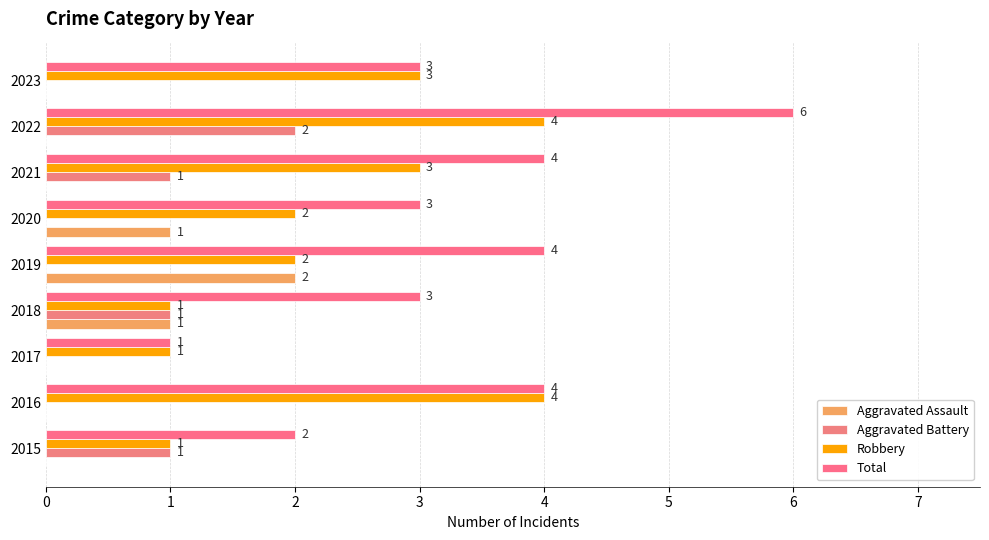

How many values in Aggravated Battery are above zero?

4